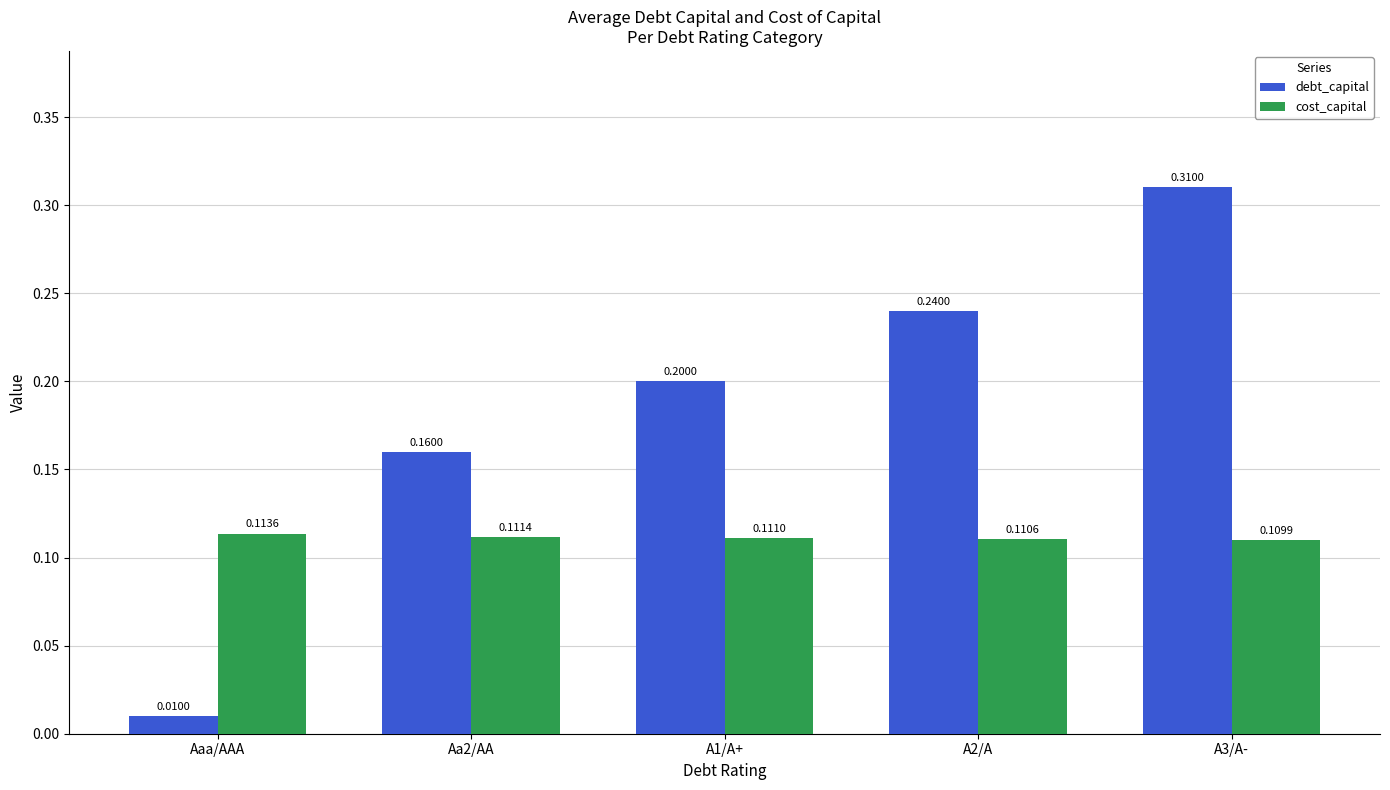

Where is debt_capital nearest to the value 0?

Aaa/AAA